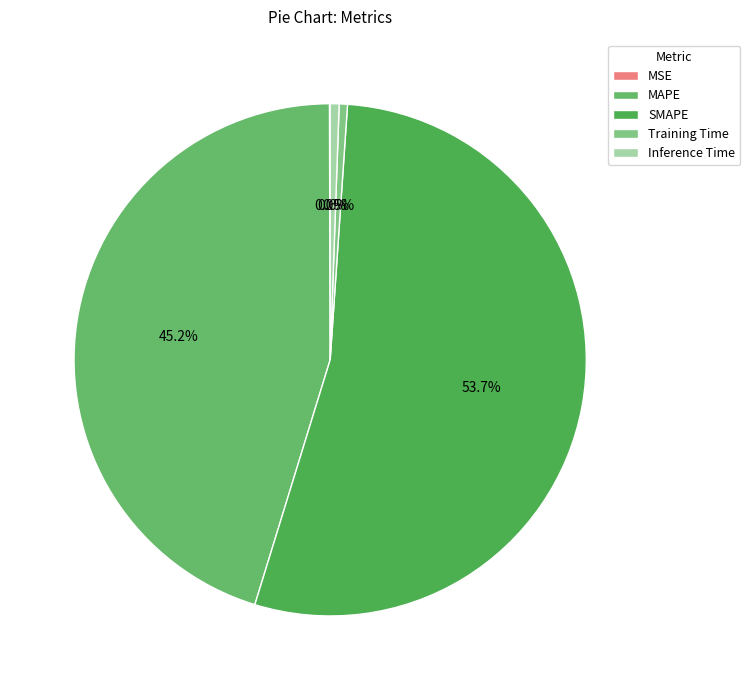

How many slices are in this pie chart?

5